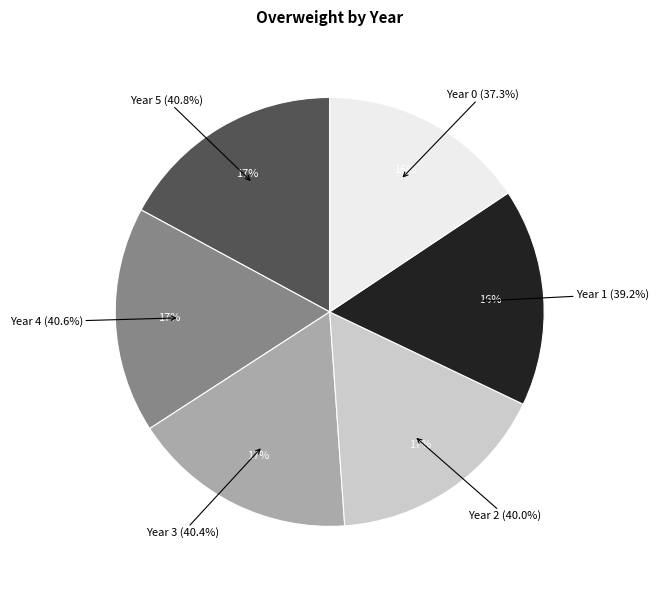

To the nearest percent, what percentage of the pie is Year 3?

17%